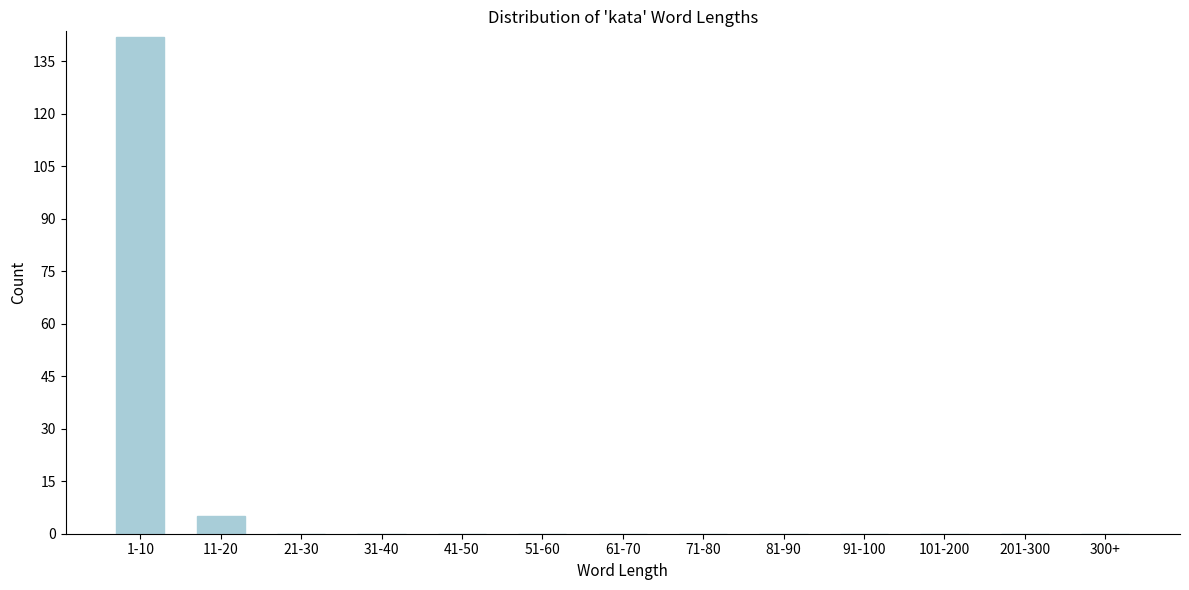

Reading left to right, what are all the values shown in this chart?

1-10=142	11-20=5	21-30=0	31-40=0	41-50=0	51-60=0	61-70=0	71-80=0	81-90=0	91-100=0	101-200=0	201-300=0	300+=0